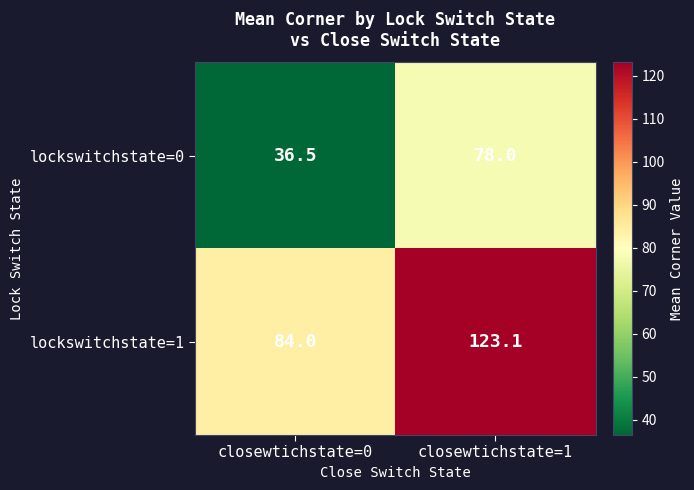

At which label does lockswitchstate=1 reach its peak?

closewtichstate=1